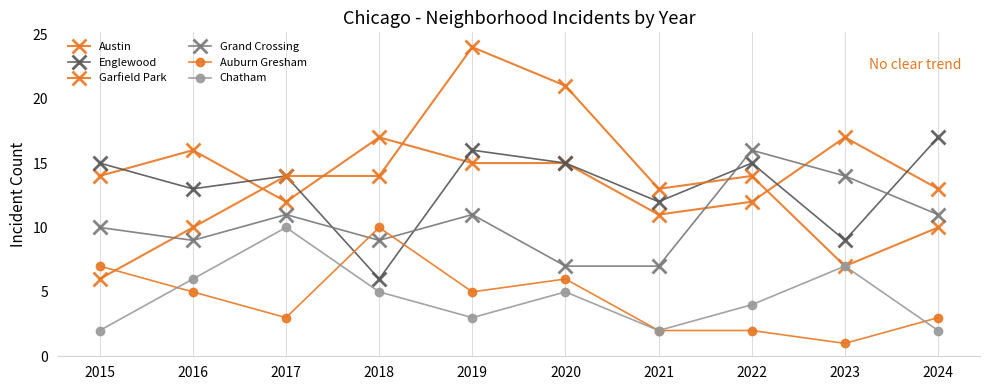

What is the sum of the Grand Crossing values at 2016 and 2023?

23